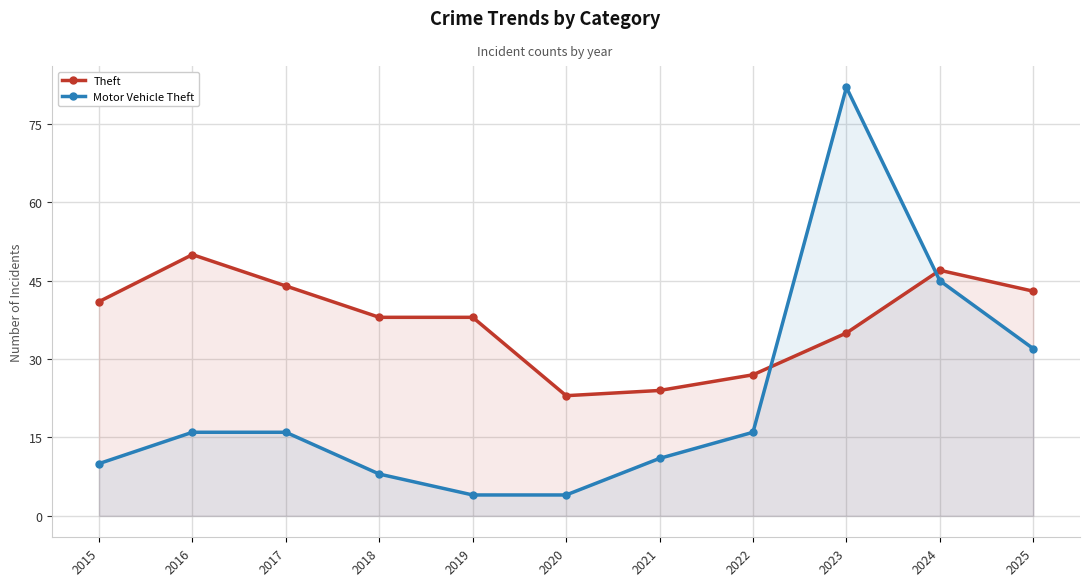

The value of Theft at 2017 is 58. True or false?

False